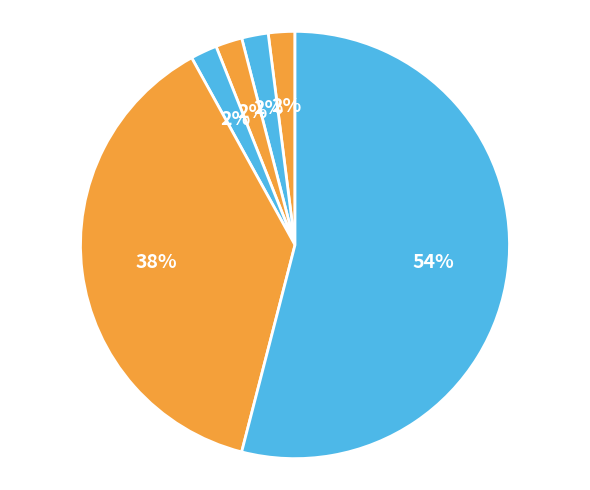

Which slice represents more than half of the pie?

Theft